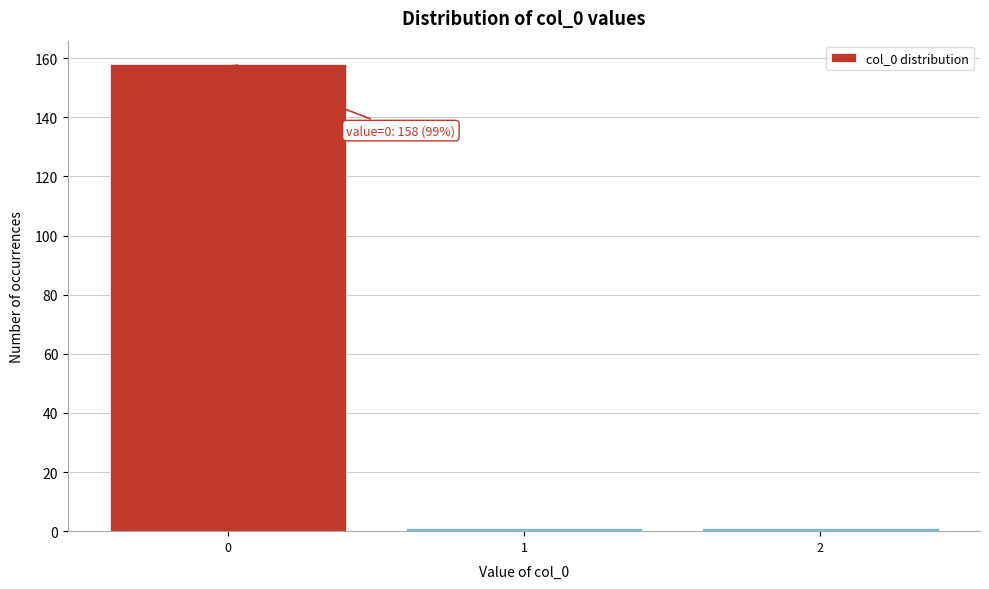

Reading left to right, extract all data points from this chart.

0=158	1=1	2=1